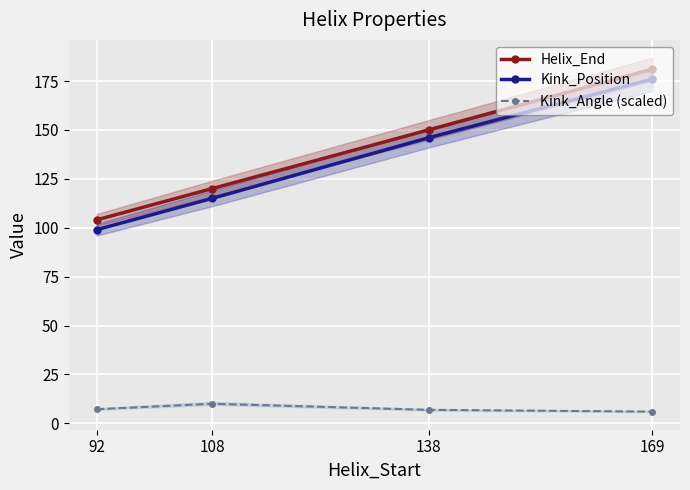

How many lines are shown in the chart?

3